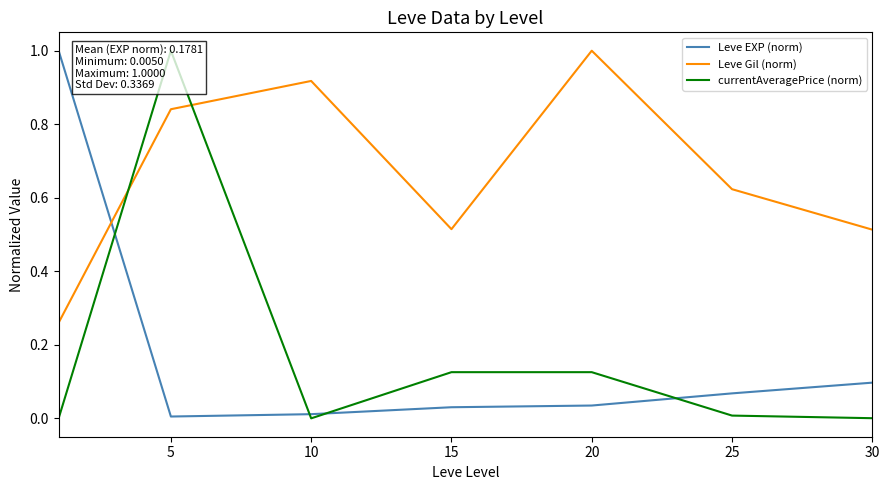

How many intersections are there between Leve Gil (norm) and currentAveragePrice (norm)?

2